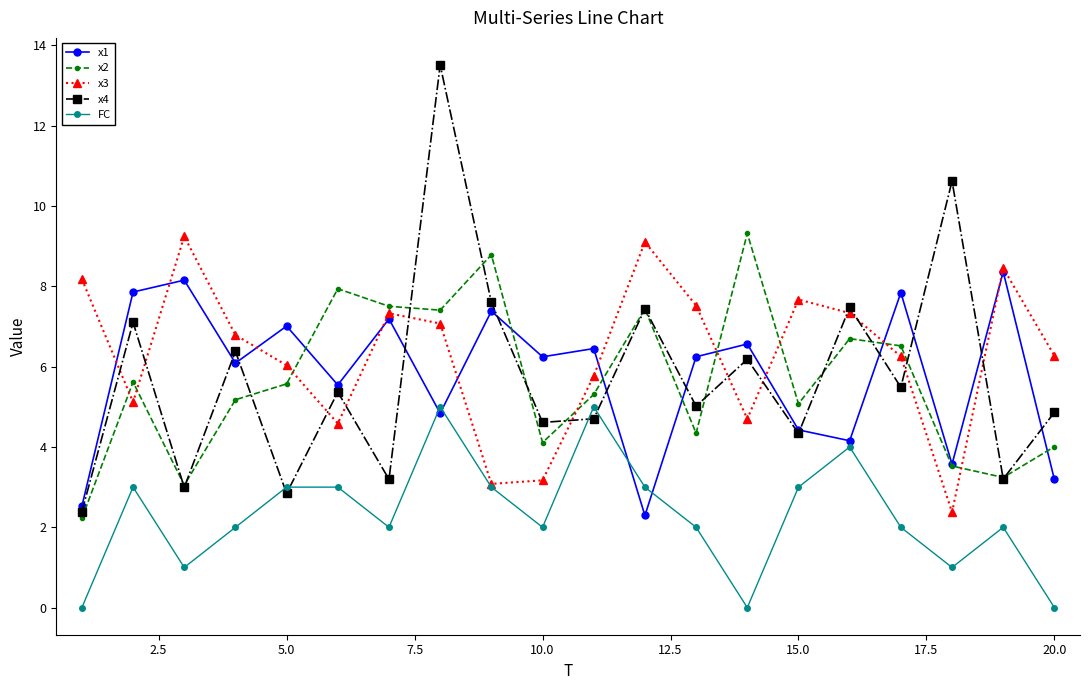

In x3, how many points are lower than both neighbors (excluding endpoints)?

5